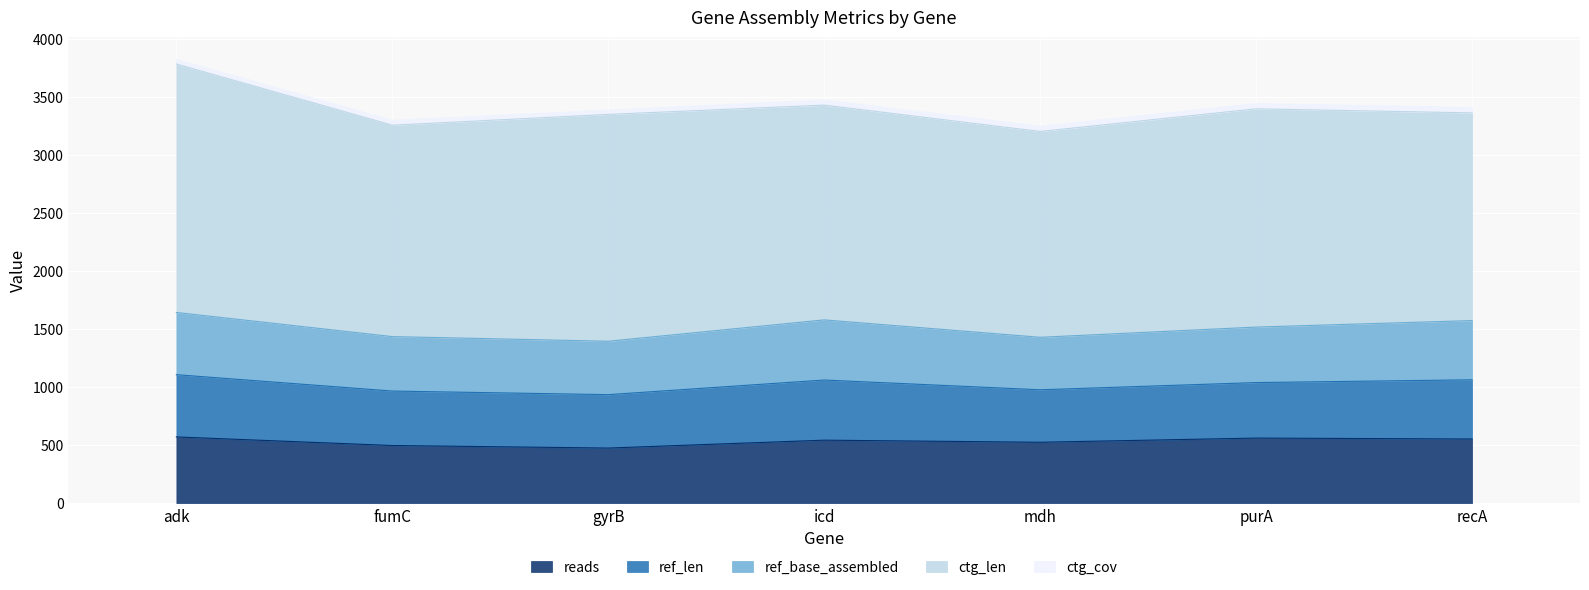

Between fumC and gyrB, which is larger?

fumC